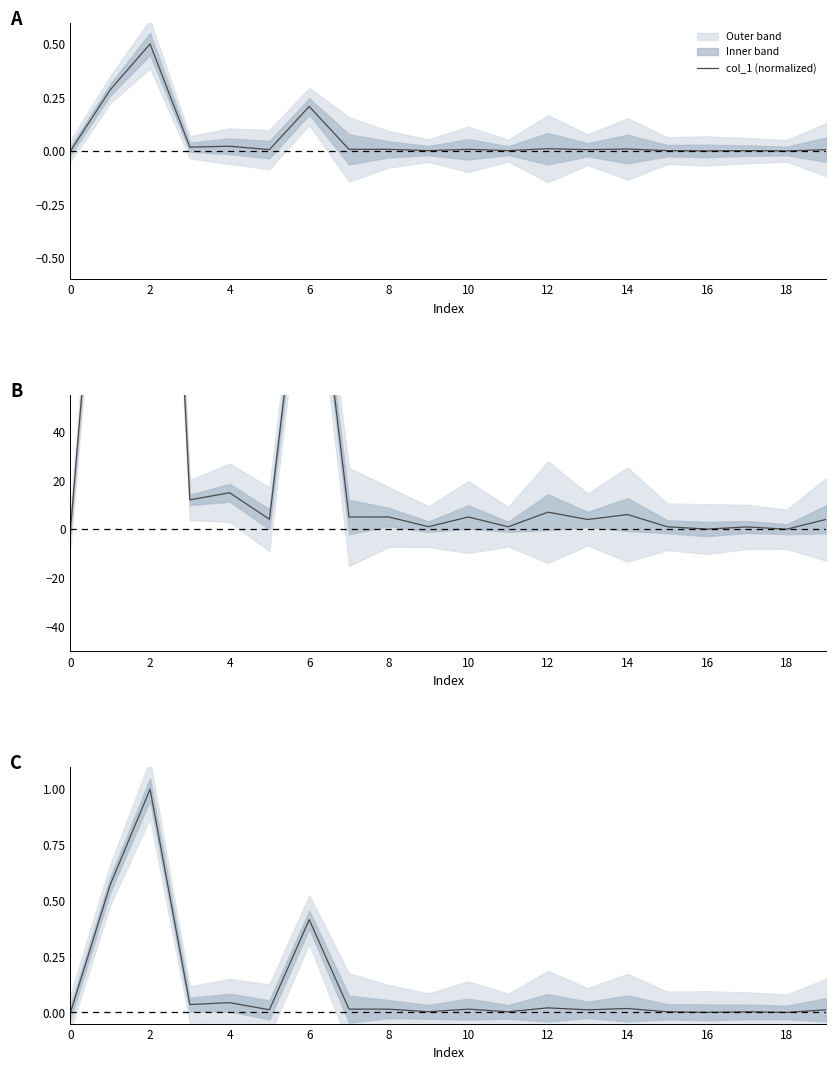

Reading left to right, list all the values displayed in this chart.

0.0	0.6	1.0	0.0	0.0	0.0	0.4	0.0	0.0	0.0	0.0	0.0	0.0	0.0	0.0	0.0	0.0	0.0	0.0	0.0